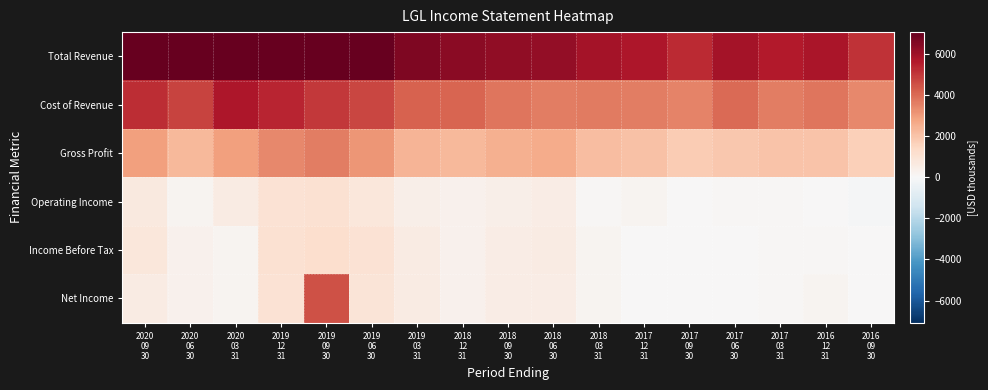

What is the difference between the highest and lowest values at 2019
03
31?

6200